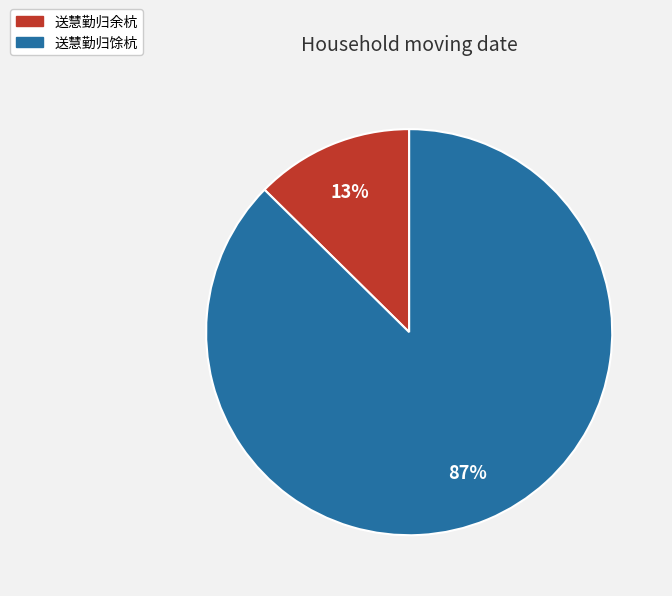

Do 送慧勤归余杭 and 送慧勤归馀杭 together represent more than half of the pie?

Yes